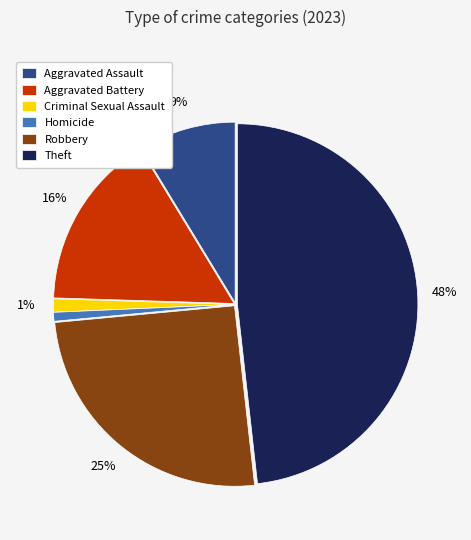

What is the ratio of the value at Aggravated Battery to the value at Theft?

0.3